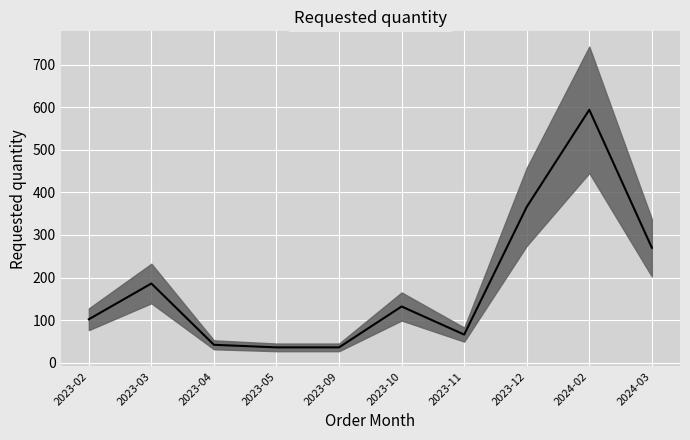

Where does the data first go above 132?

2023-03